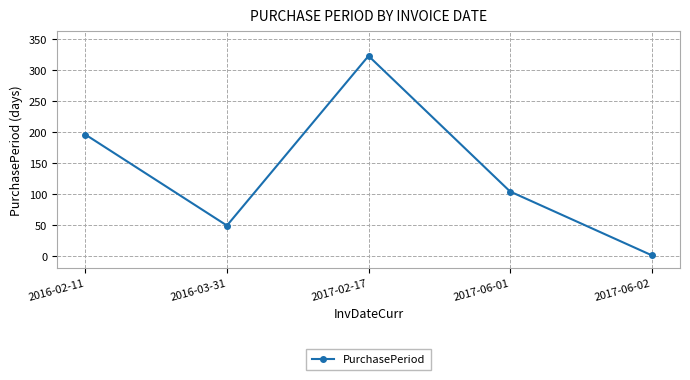

What is the sum of the values at 2017-06-02 and 2017-06-01?

105